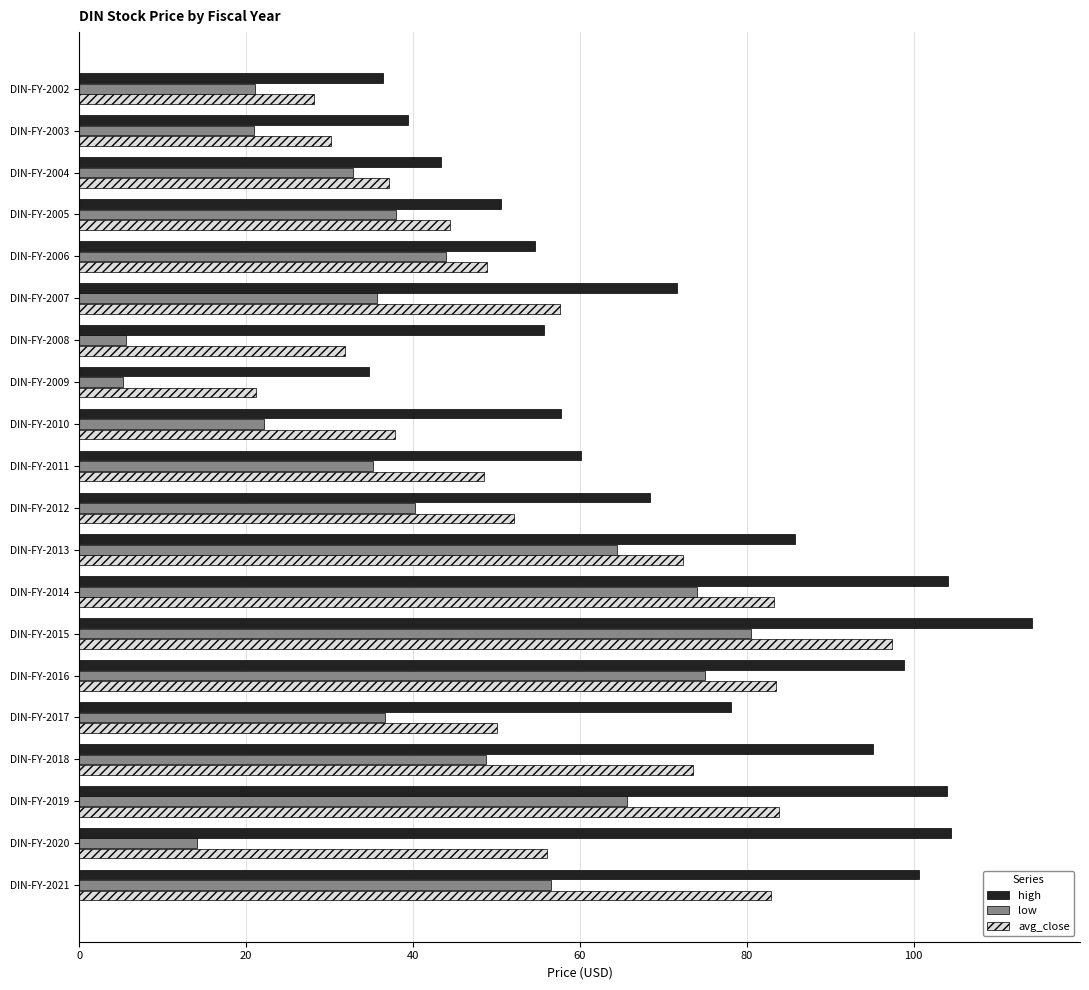

How many categories are shown in the chart?

20